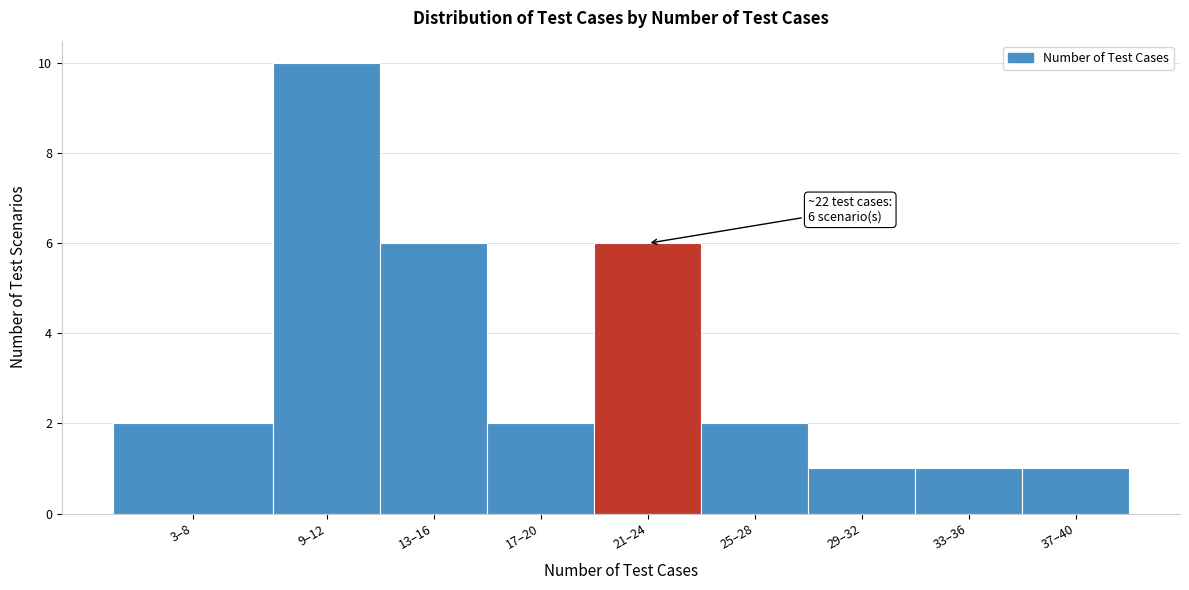

Reading left to right, what are all the values shown in this chart?

2	10	6	2	6	2	1	1	1